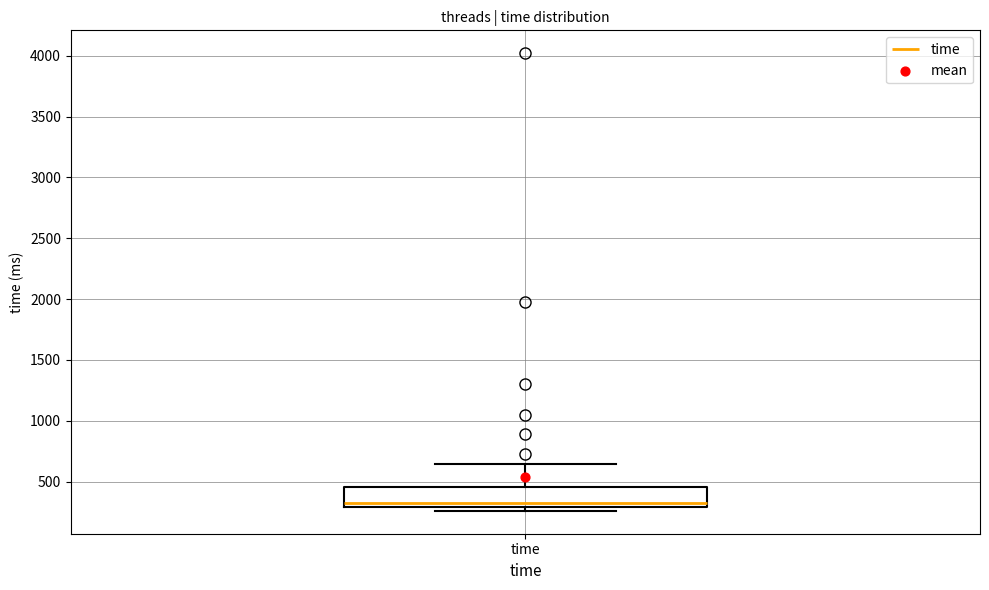

Transcribe this box plot: give where the median line is, the range the box spans, and where the two whiskers end, as read against the y-axis. The values are not printed on the chart, so give them approximately, as read against the axis.

median 300 (just above the box's lower edge), box 300 to 450, whiskers 250 to 650